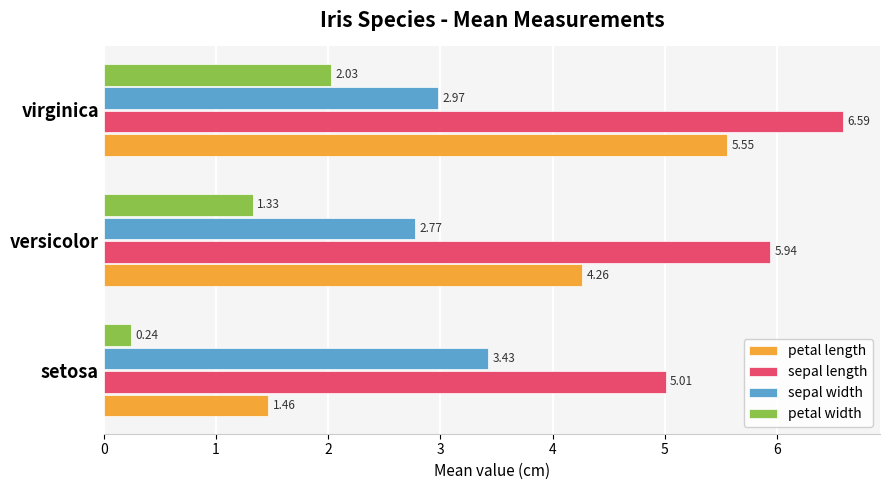

Rank the categories by petal length value from lowest to highest.

setosa, versicolor, virginica